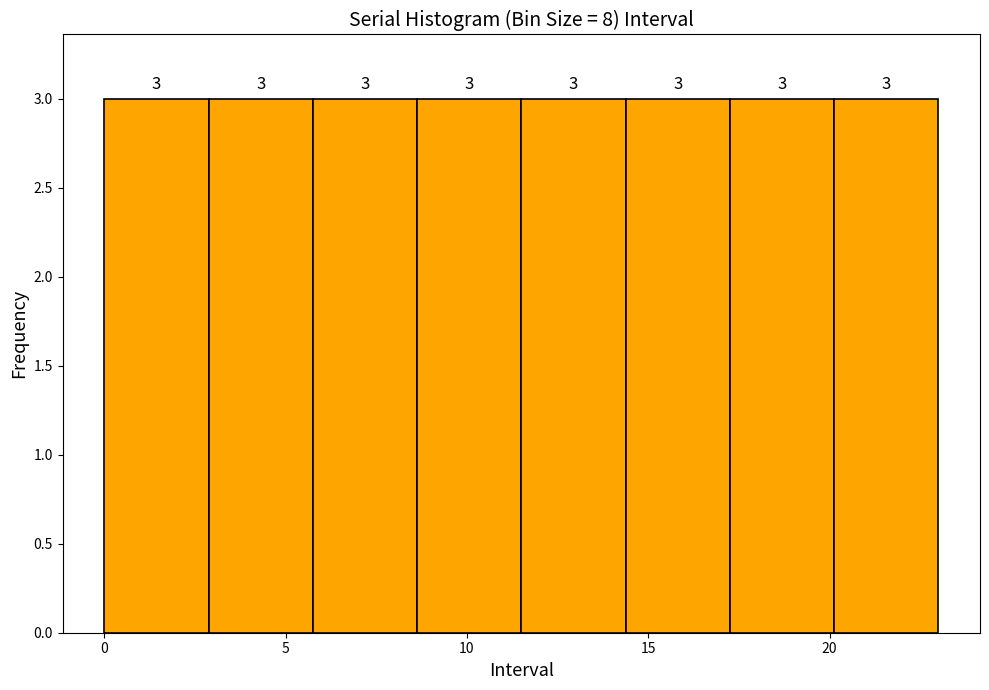

How tall is the bar that spans 11.5 to 14.5 on the x-axis? The bar edges are not printed on the chart, so give them approximately, as read against the axis.

3